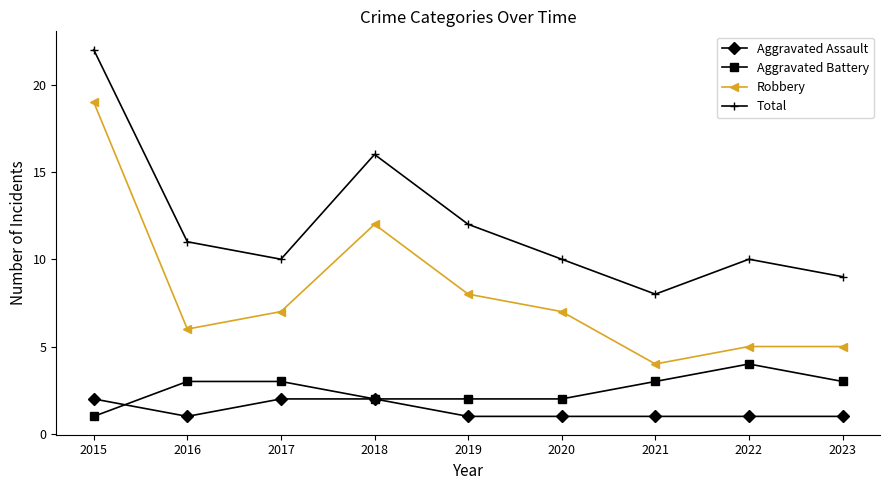

Which series has the largest total across all categories?

Total